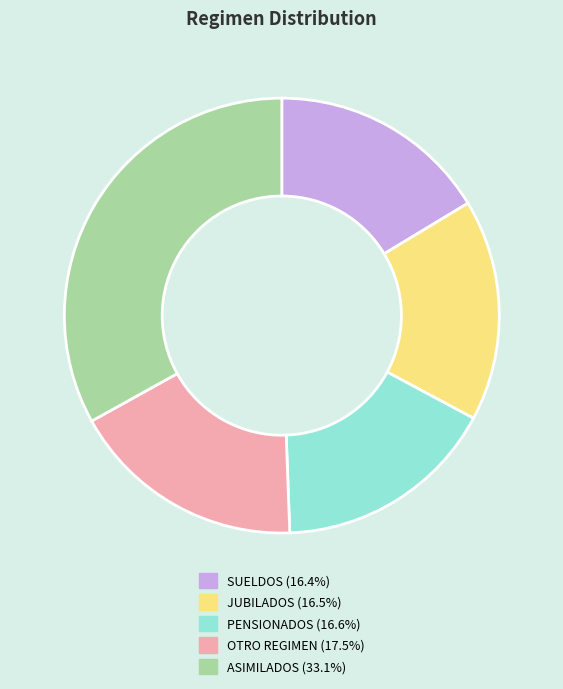

Is there any slice that represents more than half of the pie?

No